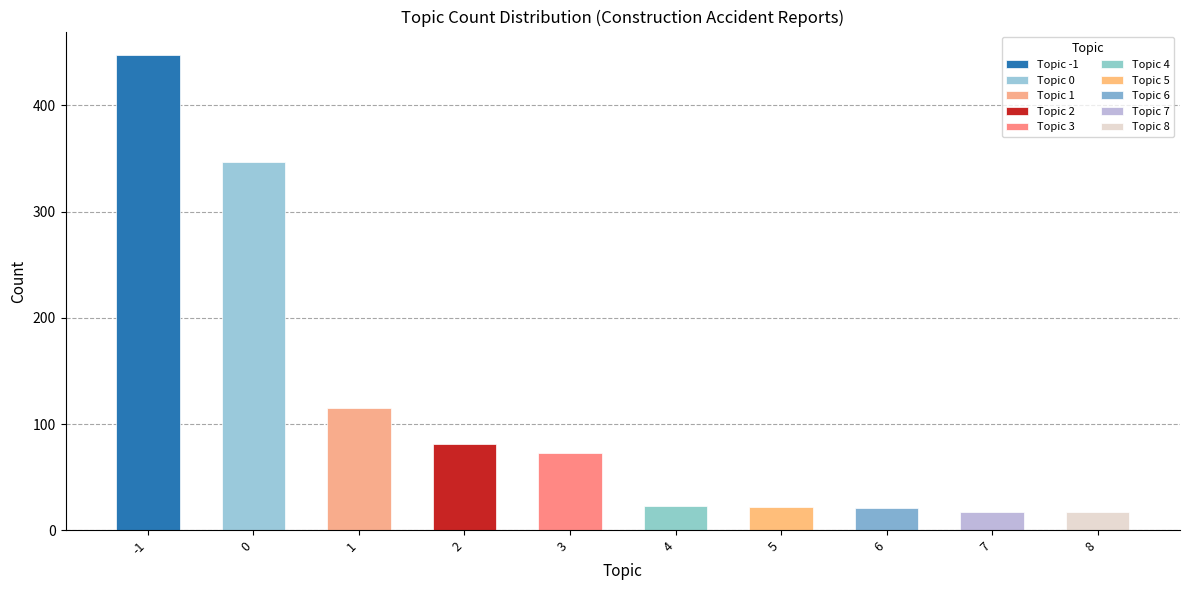

Rank the categories by value from lowest to highest.

7, 8, 6, 5, 4, 3, 2, 1, 0, -1